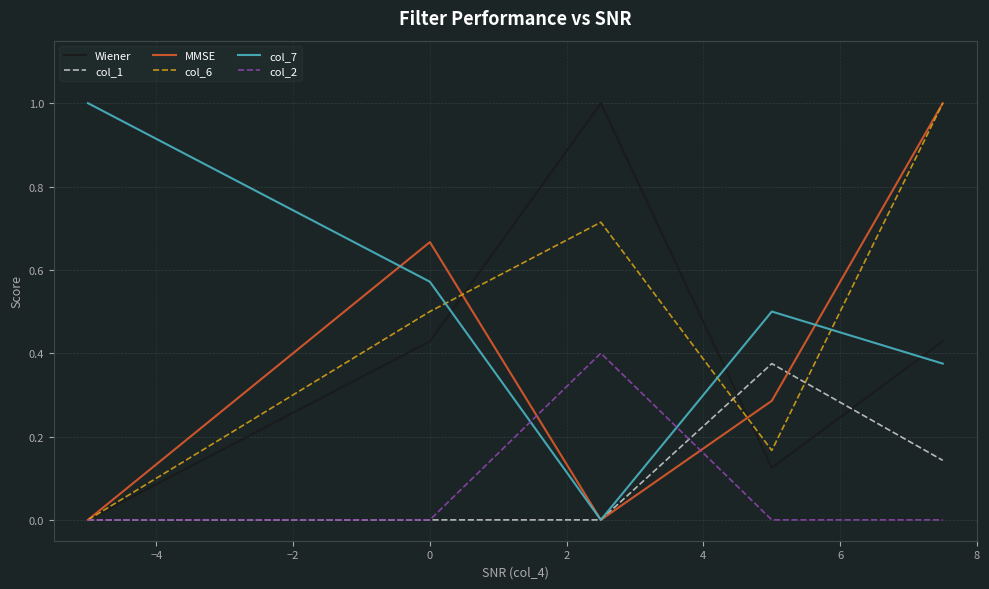

True or false: col_1 and Wiener cross at least once.

True